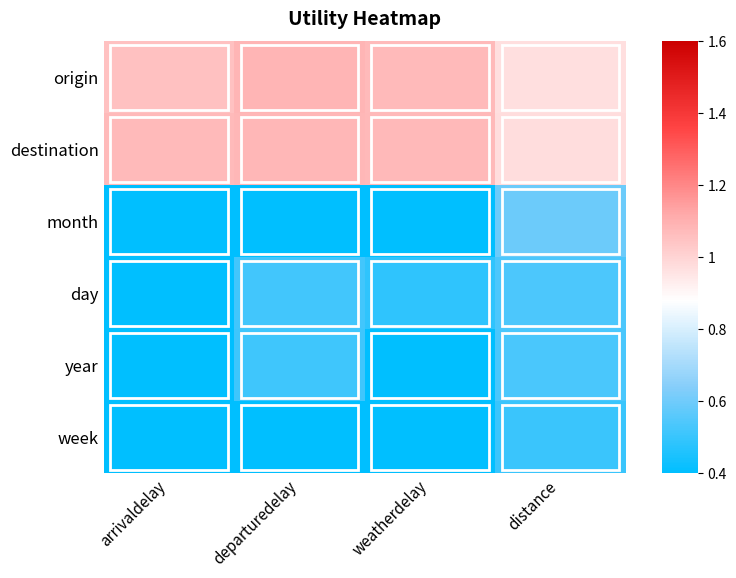

Between arrivaldelay and distance, which is larger?

arrivaldelay